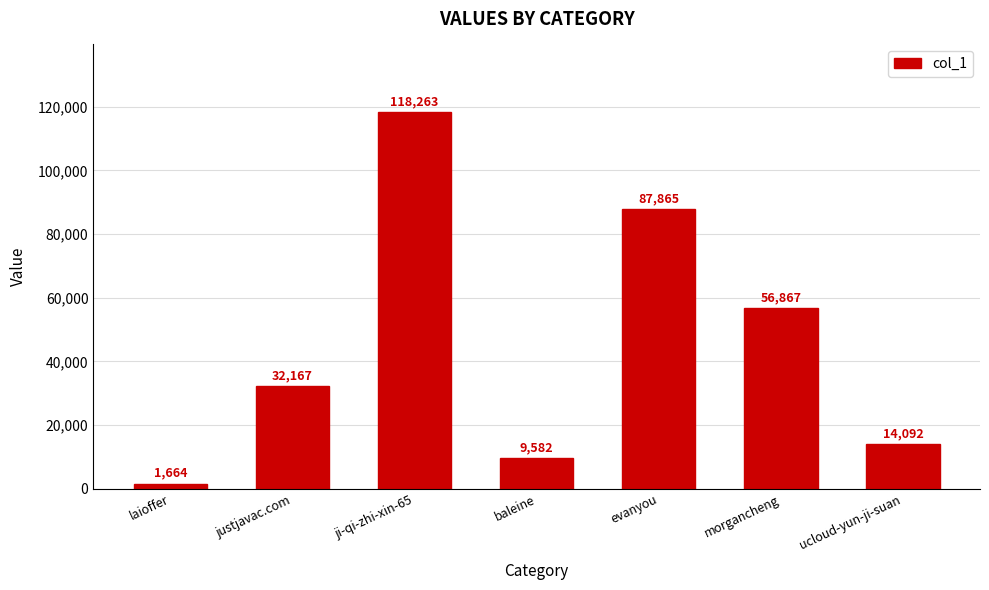

Reading left to right, transcribe all the data shown in this chart.

1664	32167	118263	9582	87865	56867	14092